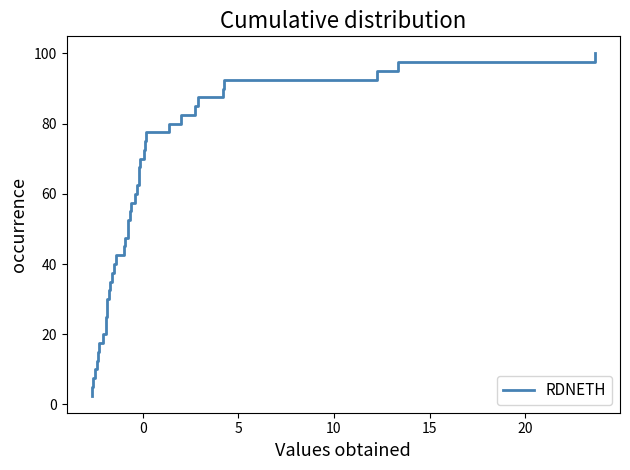

True or false: the data has more than 1 interior local peaks.

False